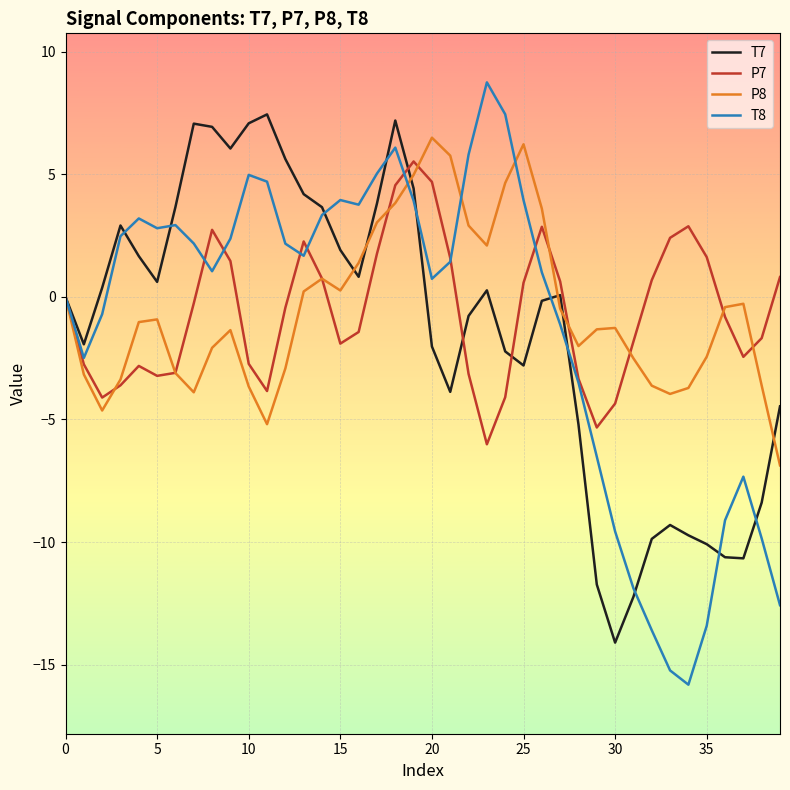

True or false: T8 has more than 0 interior local peaks.

True